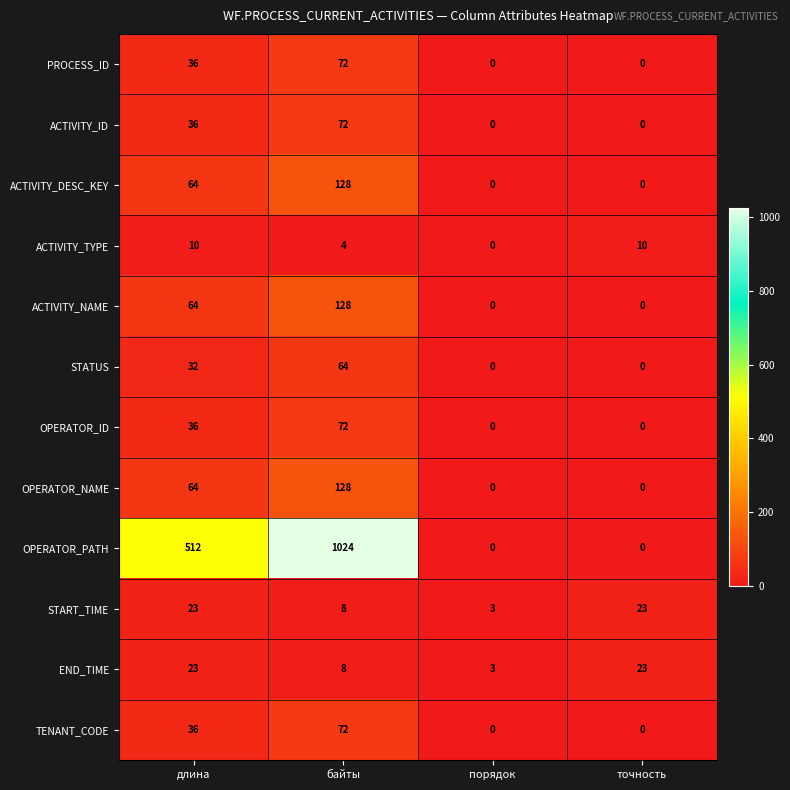

How many distinct data groups are displayed?

12